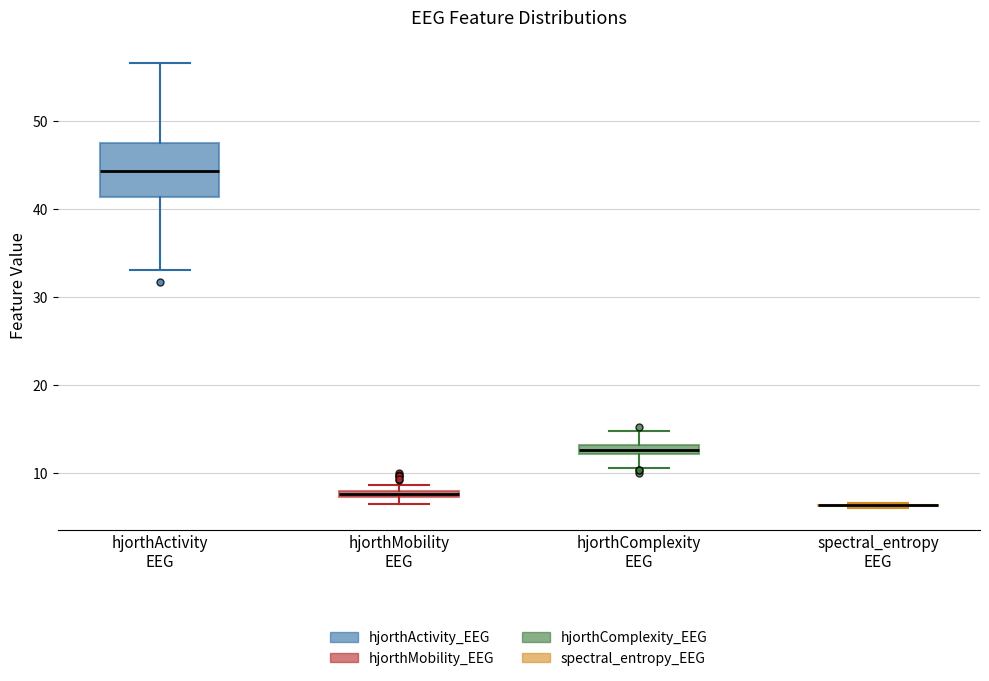

Where is the lower edge of the box for hjorthComplexity EEG on the y-axis? The values are not printed on the chart, so give them approximately, as read against the axis.

12